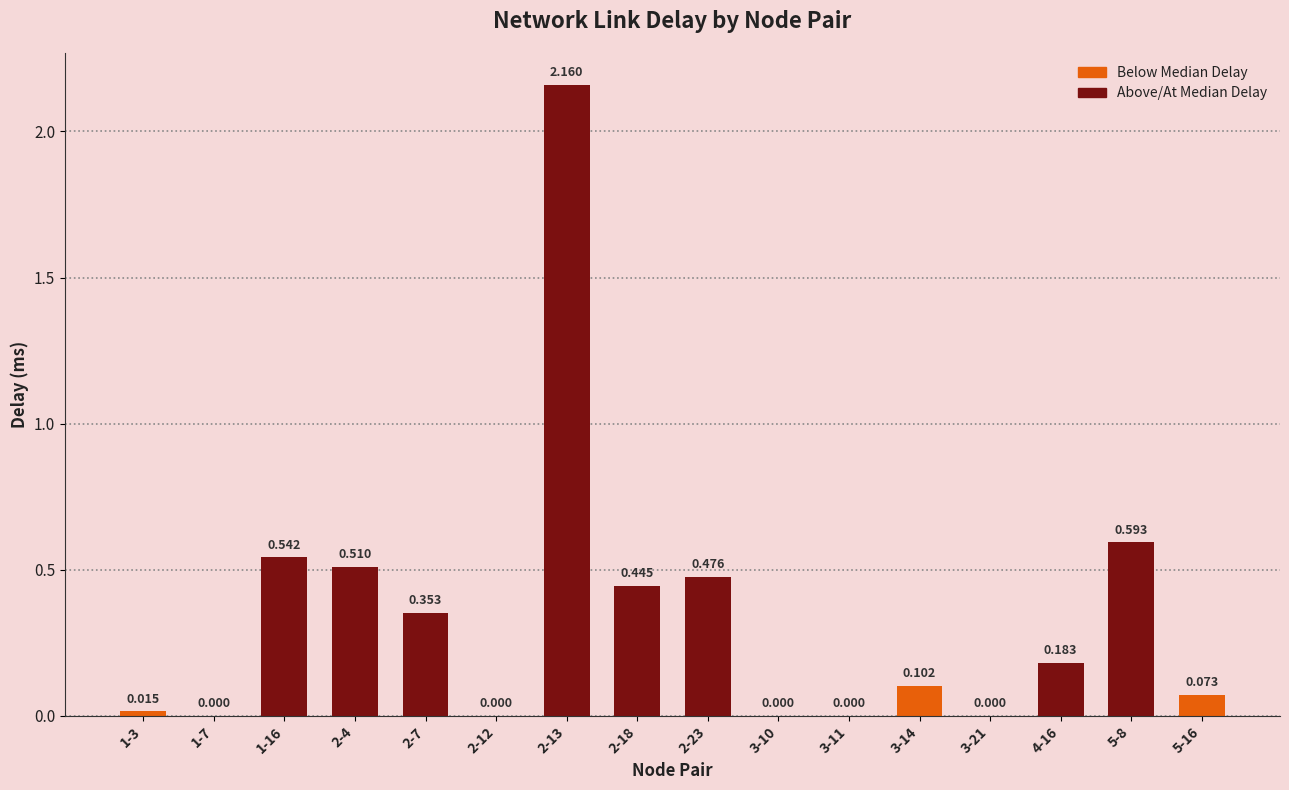

Count the number of values greater than 0.

11